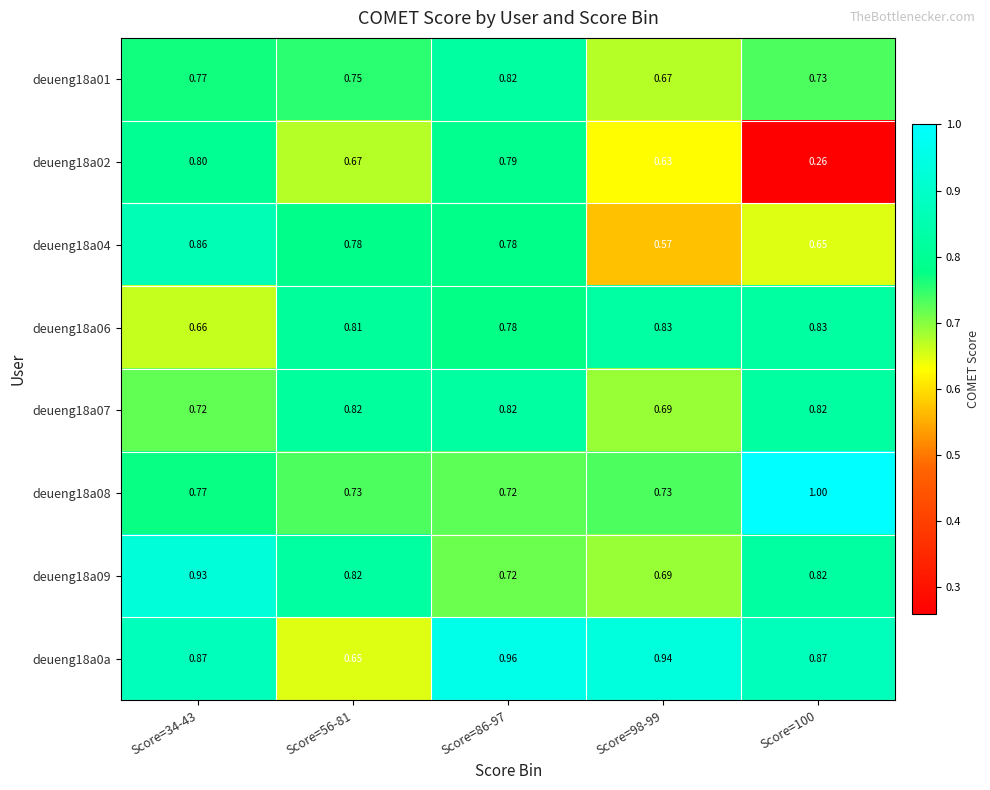

Is the value of deueng18a02 at Score=86-97 greater than the value of deueng18a0a at Score=34-43?

No